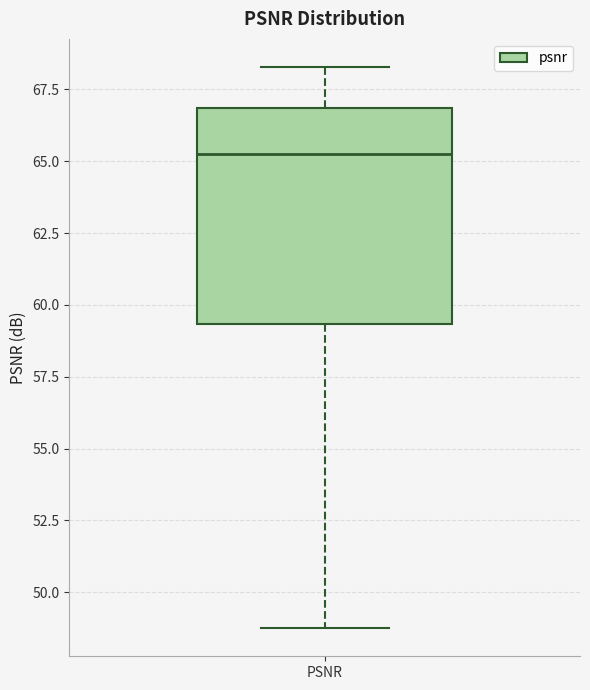

Where does the median line of the box for PSNR sit on the y-axis? The values are not printed on the chart, so give them approximately, as read against the axis.

65.0